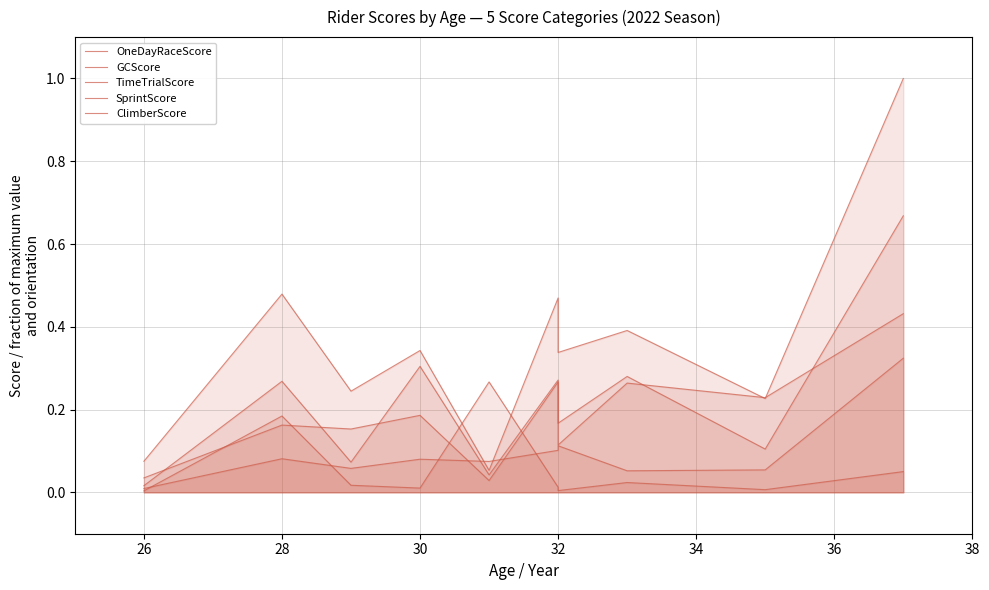

How many lines are shown in the chart?

5